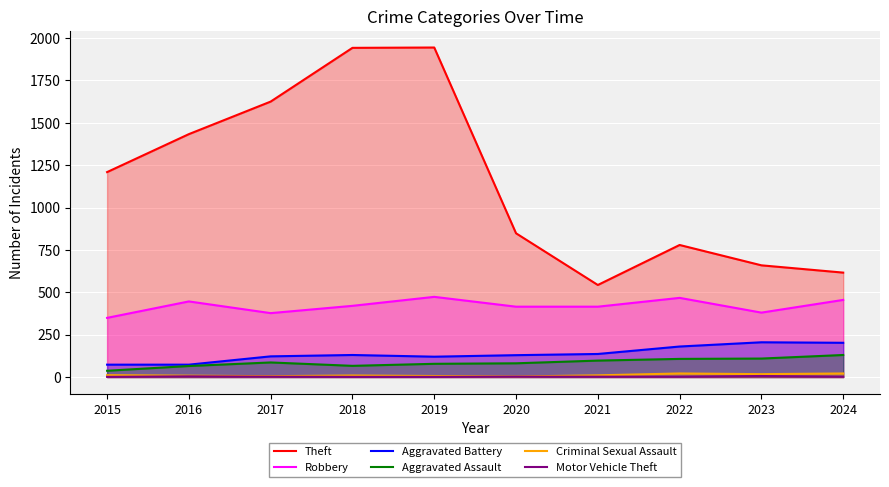

What is the sum of the Motor Vehicle Theft values at 2017 and 2024?

4